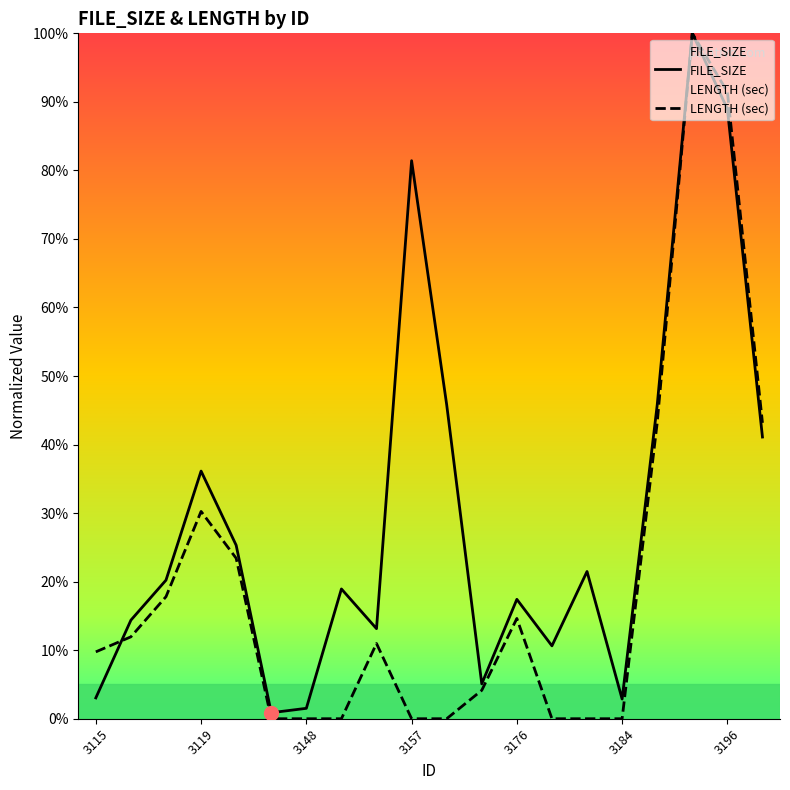

What is the total value across all series at 3196?

180.4